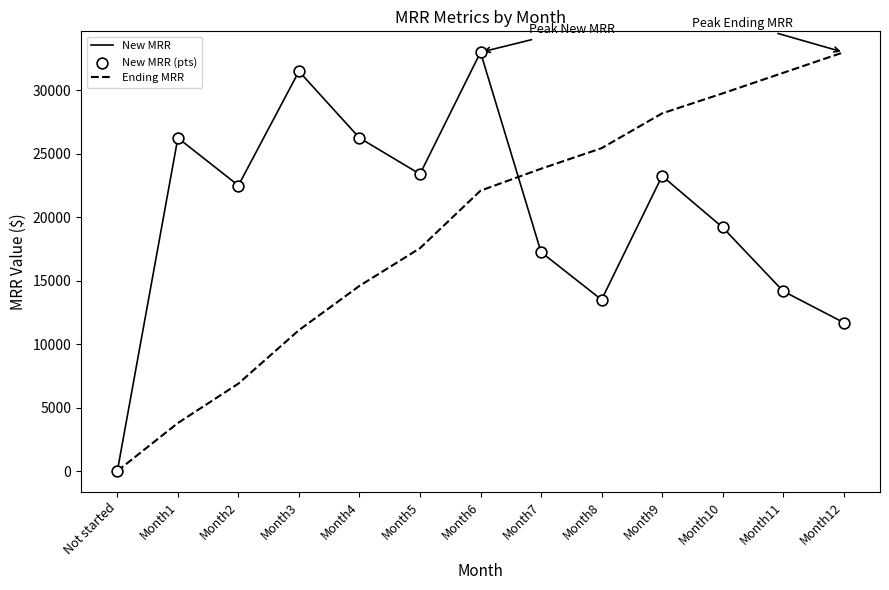

What is the spread (max minus min) of values at Month11?

17205.2